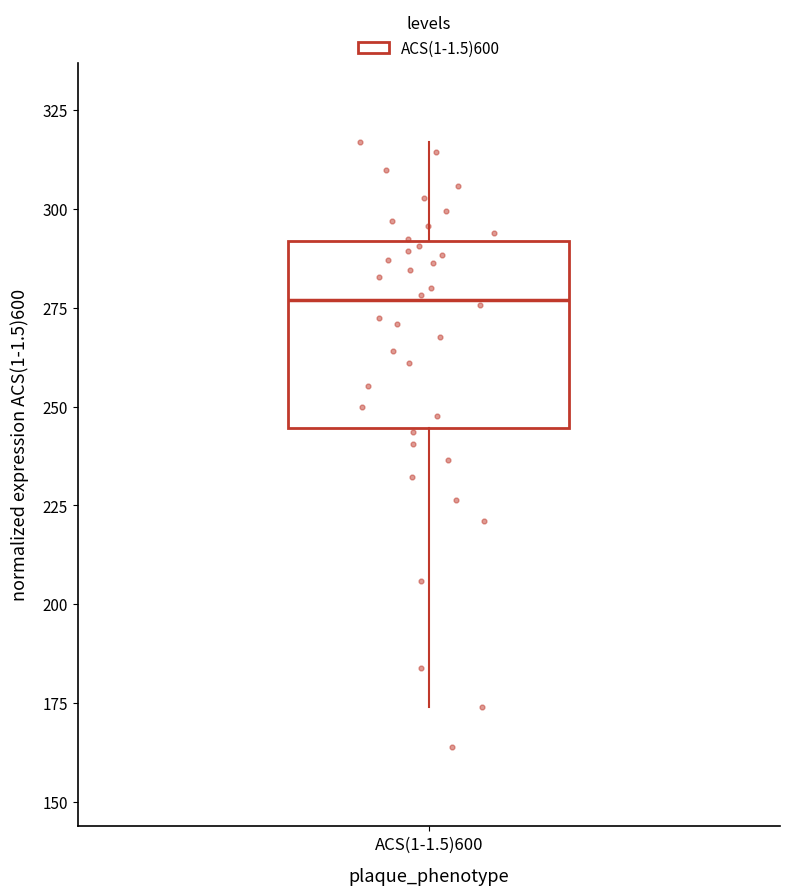

Transcribe this box plot: give where the median line is, the range the box spans, and where the two whiskers end, as read against the y-axis. The values are not printed on the chart, so give them approximately, as read against the axis.

median 275, box 245 to 290, whiskers 175 to 315